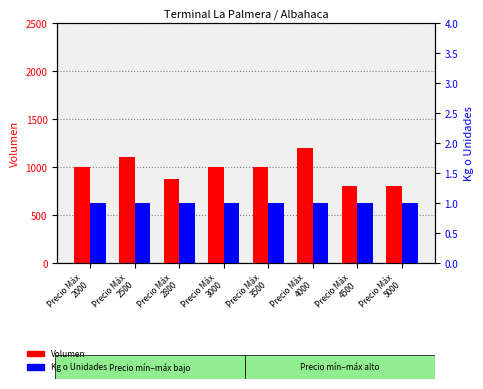

What is the sum of the Kg o Unidades values at Precio Máx
5000 and Precio Máx
4000?

2